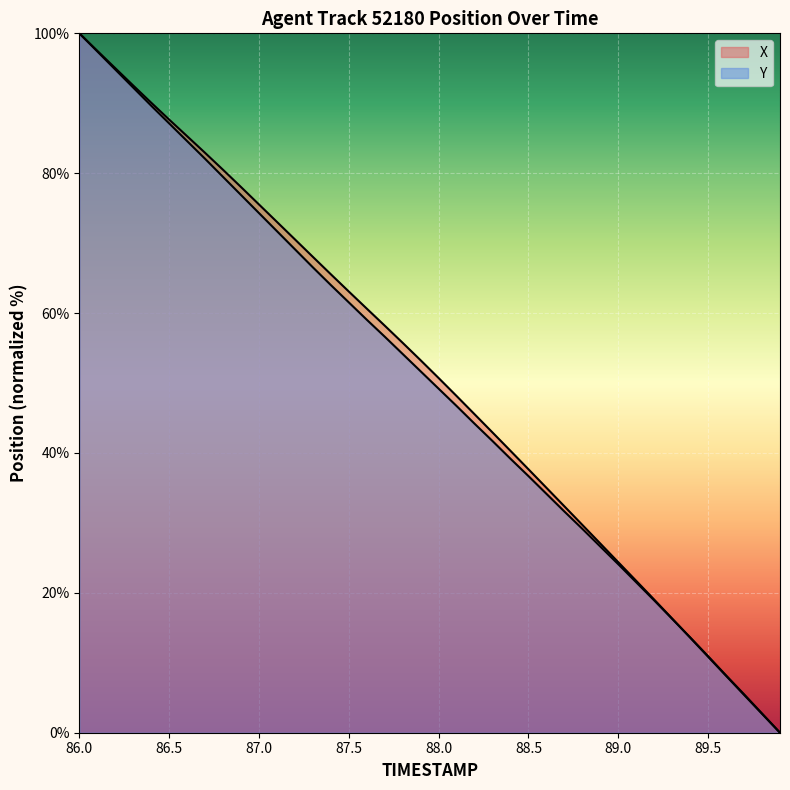

Rank the series at 89.7 from lowest to highest value.

X, Y